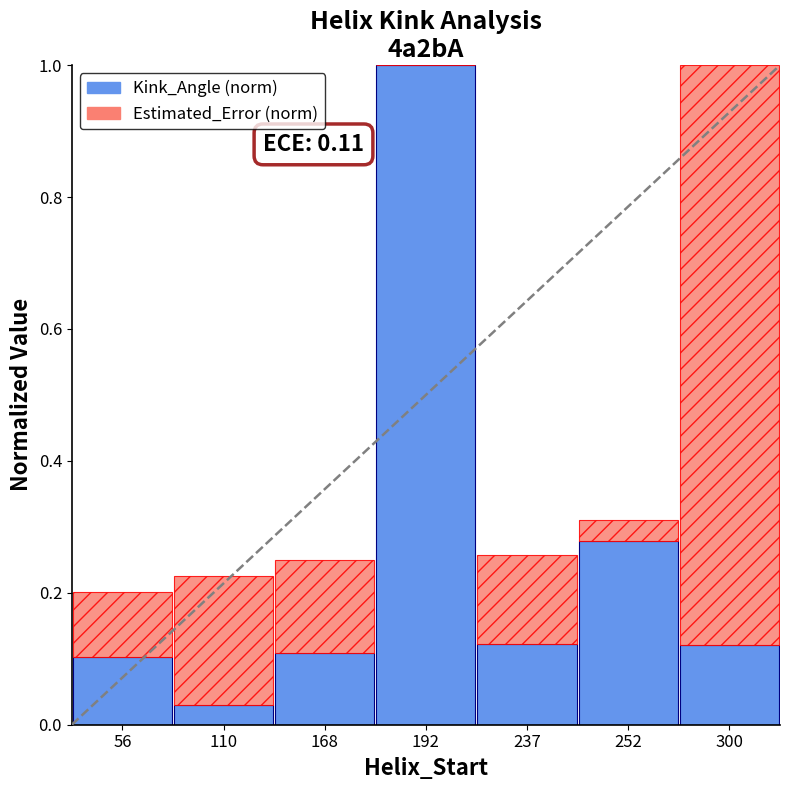

What is the sum of all Kink_Angle (norm) values?

1.8